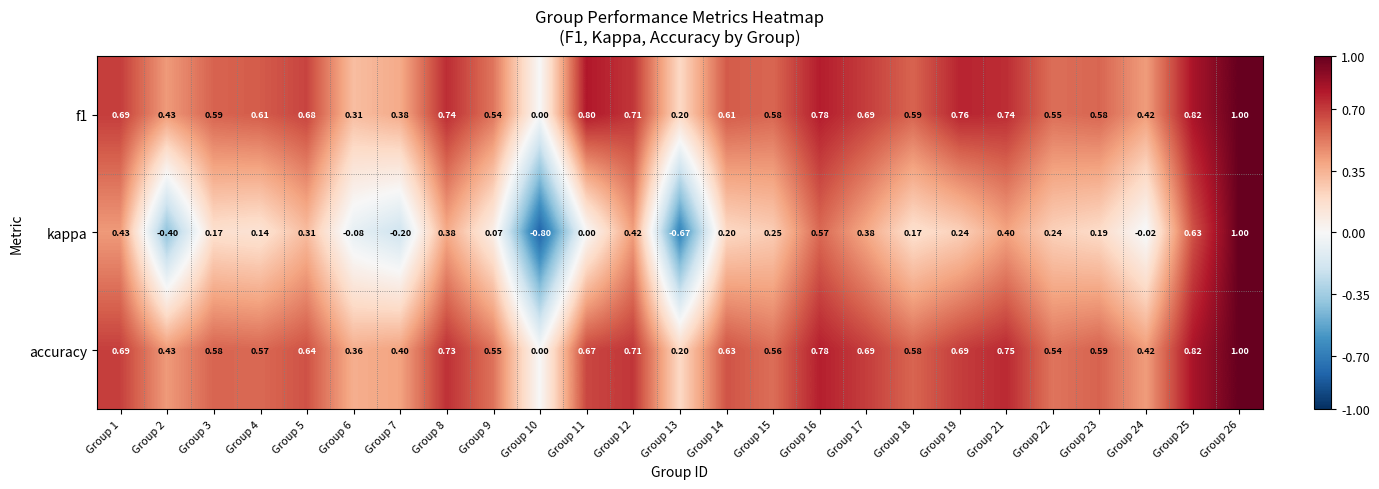

How many data points does each series have?

25